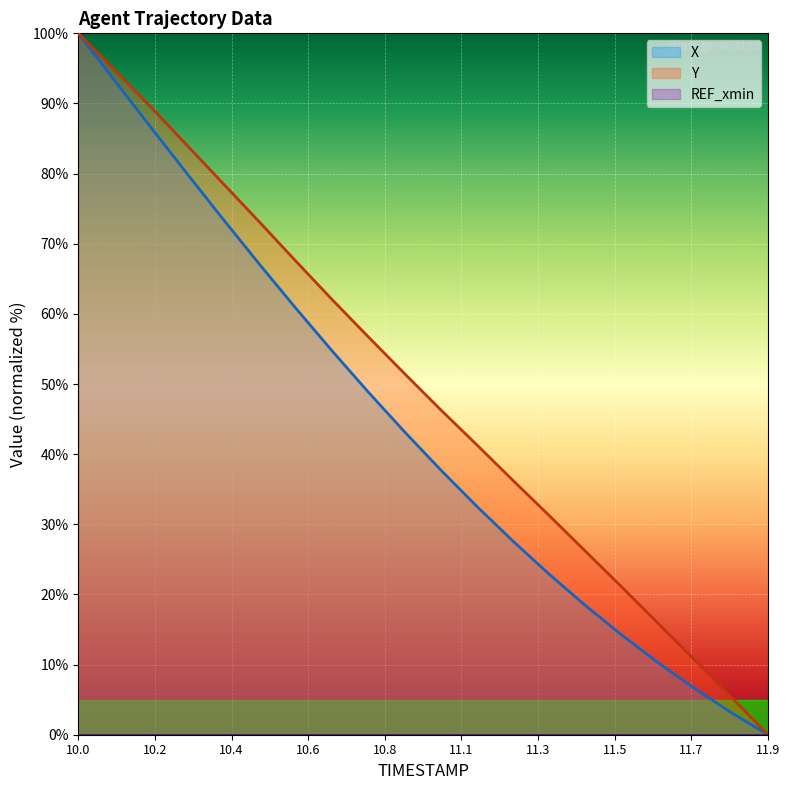

Reading left to right, transcribe all the data shown in this chart.

X: 100.0	93.3	86.6	80.0	73.4	67.0	60.8	54.7	48.8	43.1	37.7	32.5	27.5	22.8	18.3	14.1	10.2	6.5	3.1	0.0
Y: 100.0	94.7	89.5	84.0	78.5	73.1	67.5	62.0	56.7	51.4	46.3	41.2	36.1	31.1	26.0	20.9	15.8	10.6	5.3	0.0